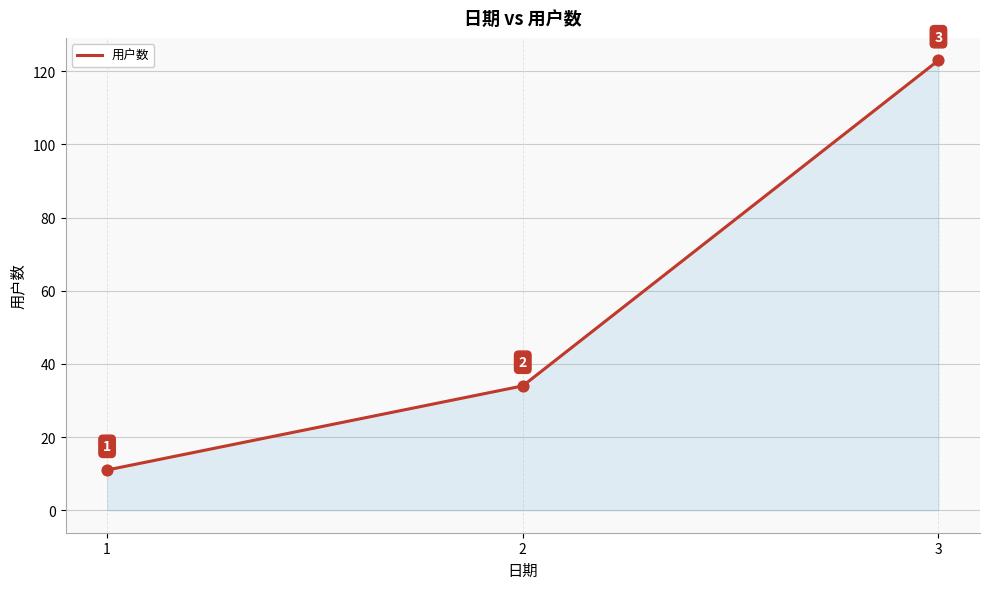

What is the change in value from 1 to 3?

+112